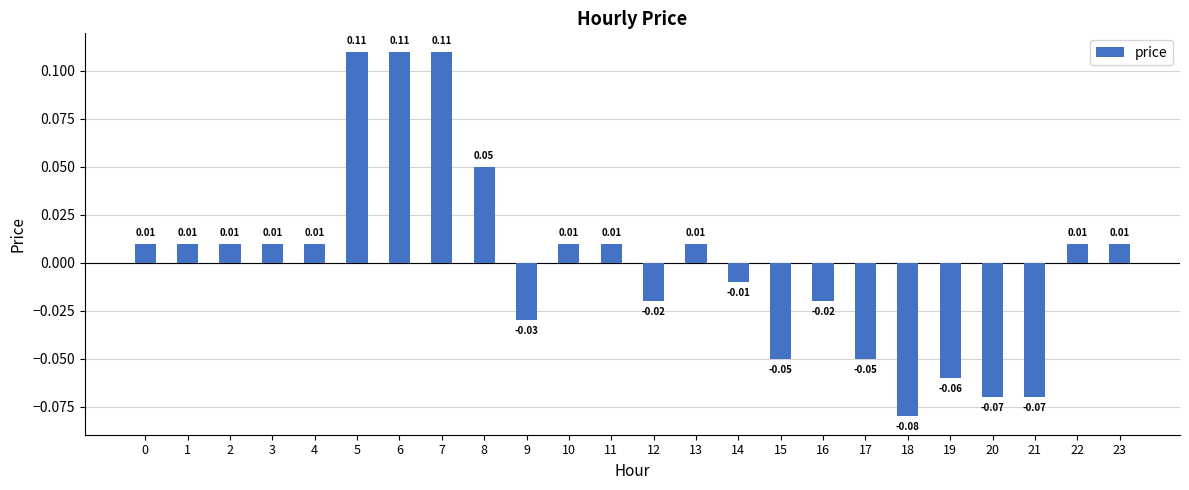

Which has a higher value, 4 or 9?

4